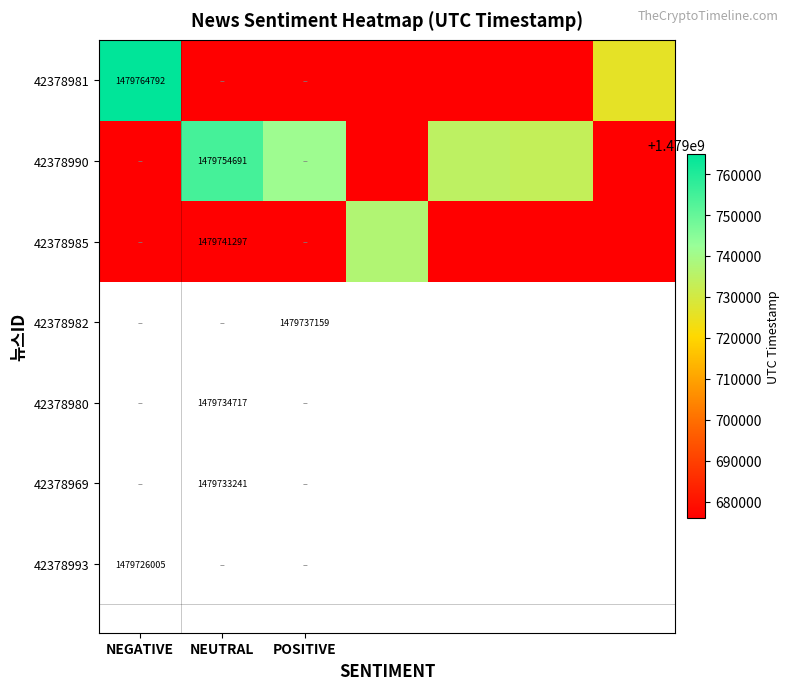

The 42378981 series shows -548044228 at NEUTRAL. True or false?

False